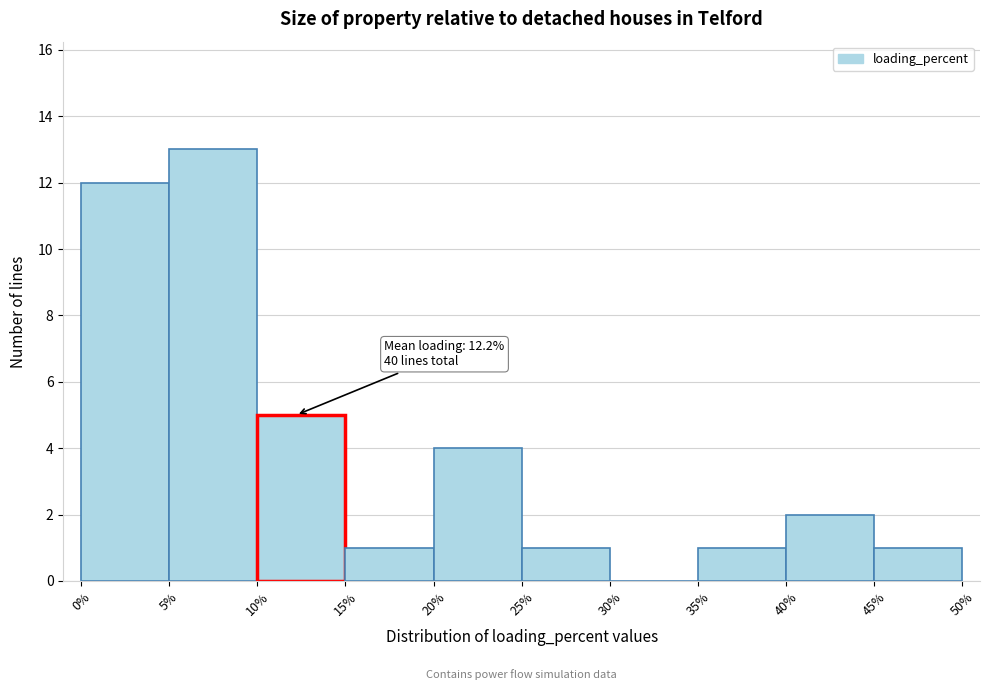

Over which range of the x-axis is the bar tallest?

5% to 10%